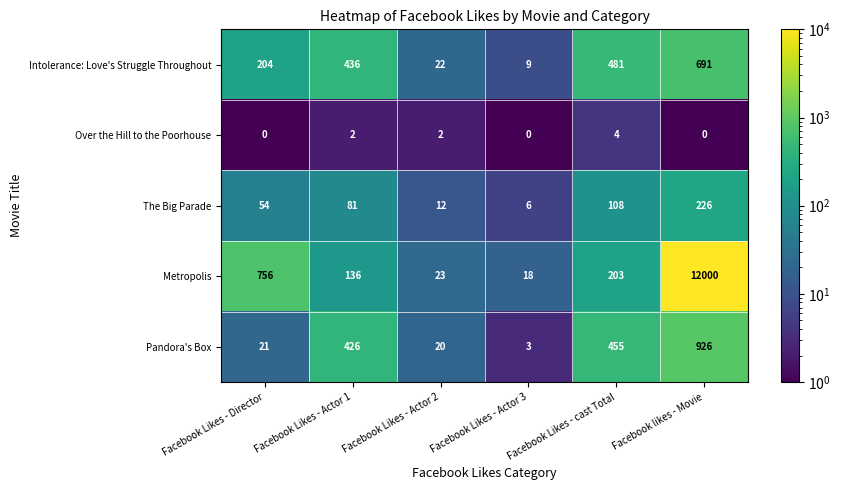

The value of Intolerance: Love's Struggle Throughout at Facebook likes - Movie is 143. True or false?

False